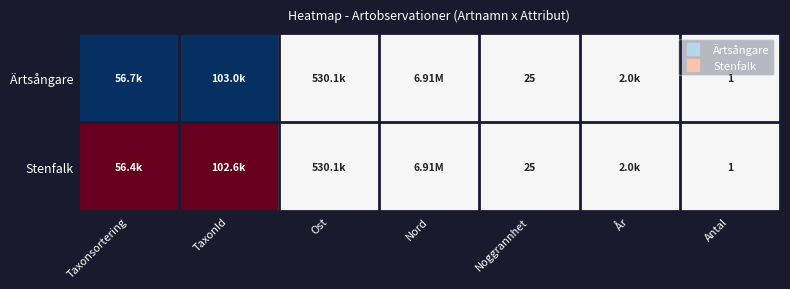

What is the spread (max minus min) of values at Taxonsortering?

2